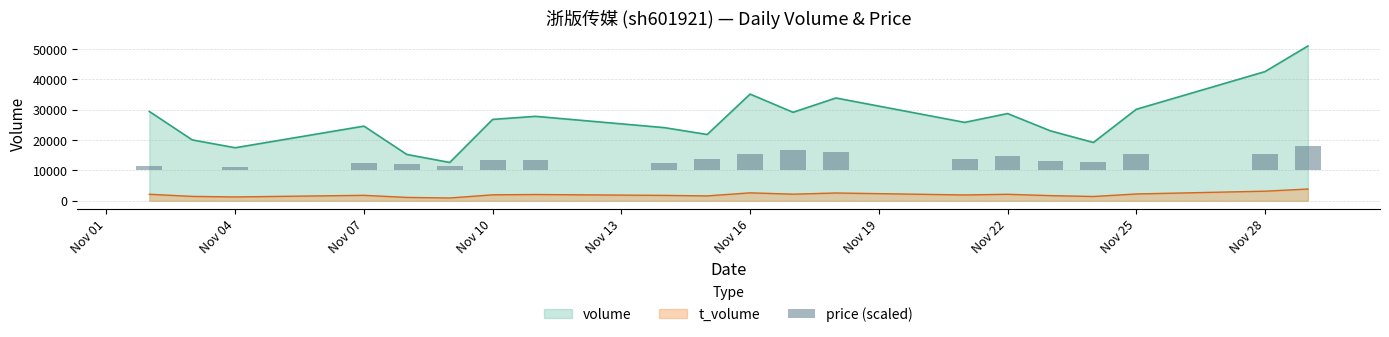

The value of volume at Nov 10 is 26782. True or false?

True